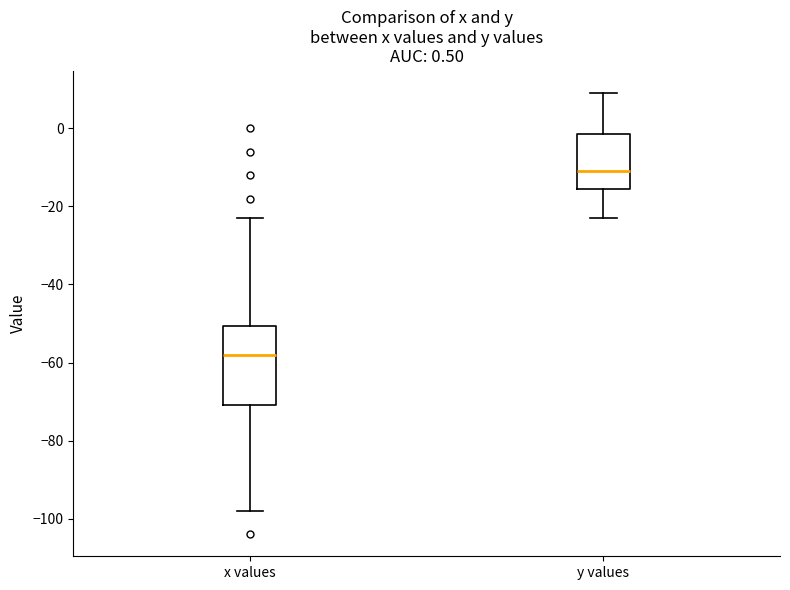

Which box has the highest median line?

y values